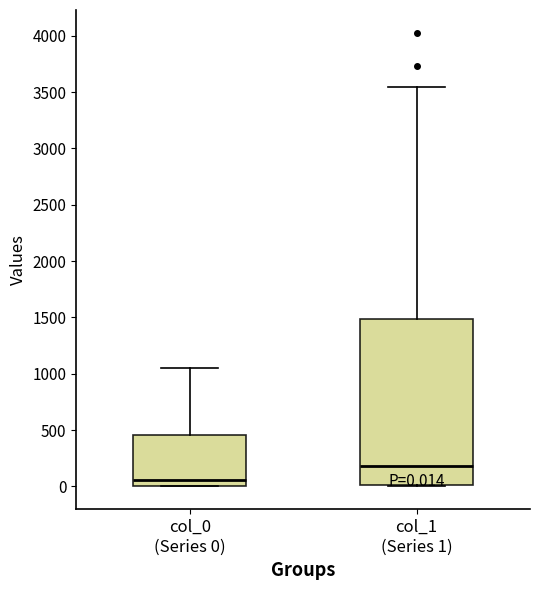

Which box's median line is the lowest?

col_0 (Series 0)